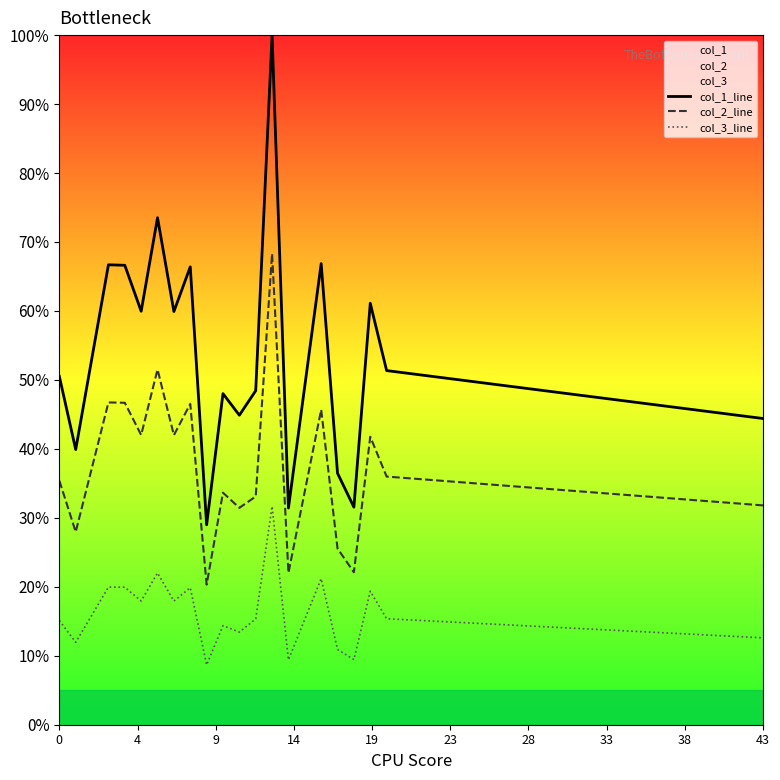

Which series has the widest spread of values?

col_1_line